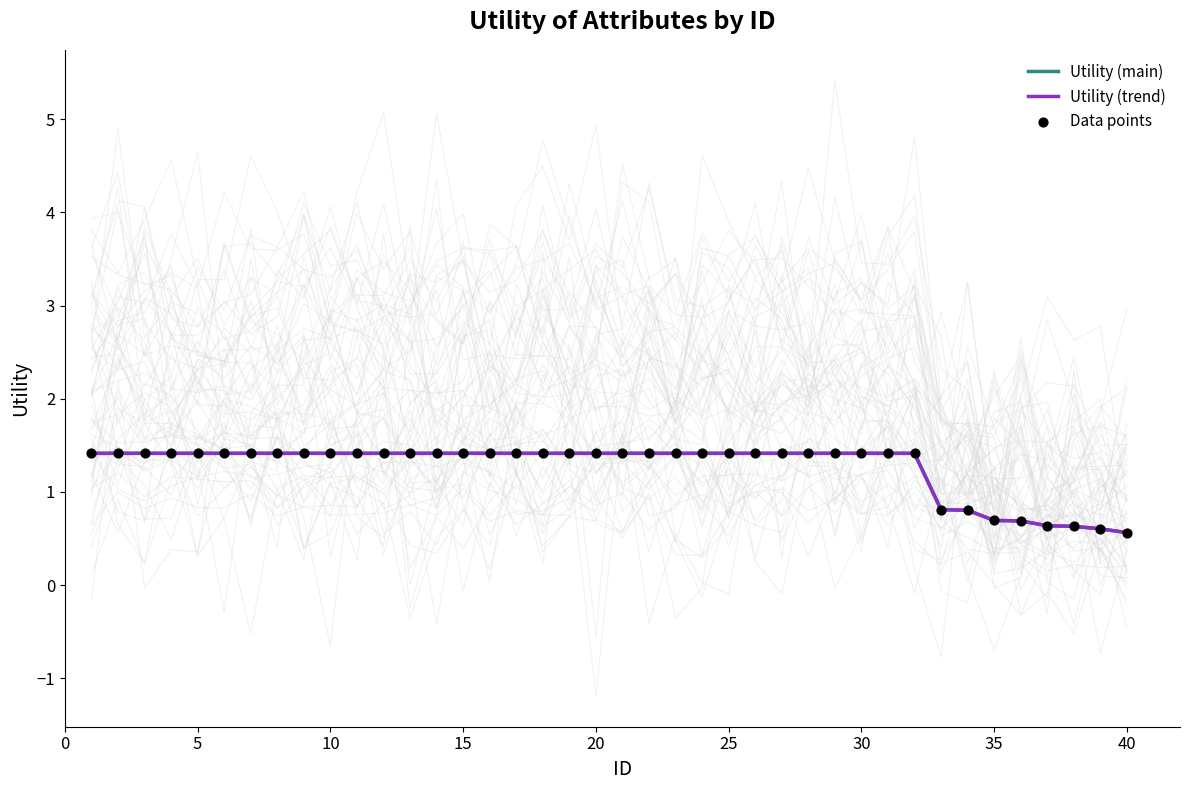

At how many categories does at least one series exceed 0?

40